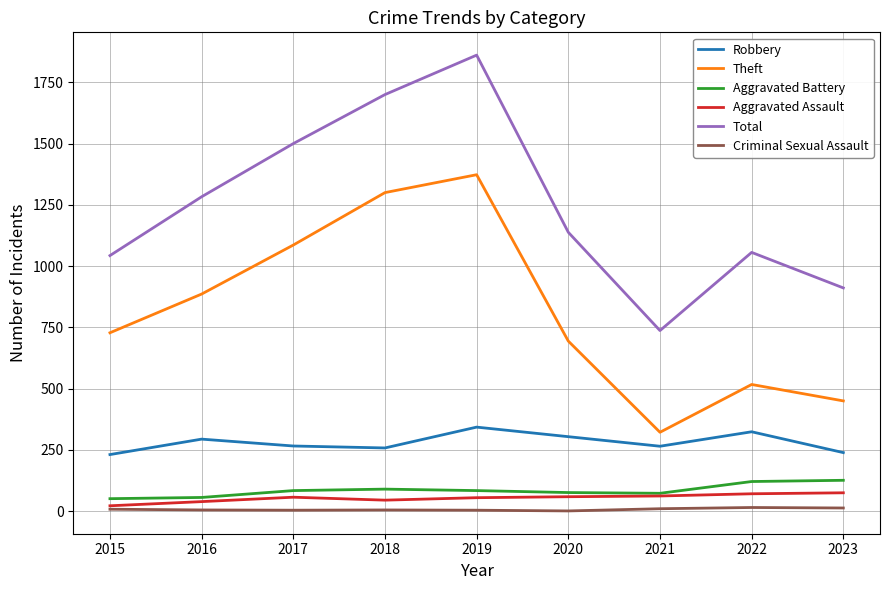

Count the number of categories in the chart.

9